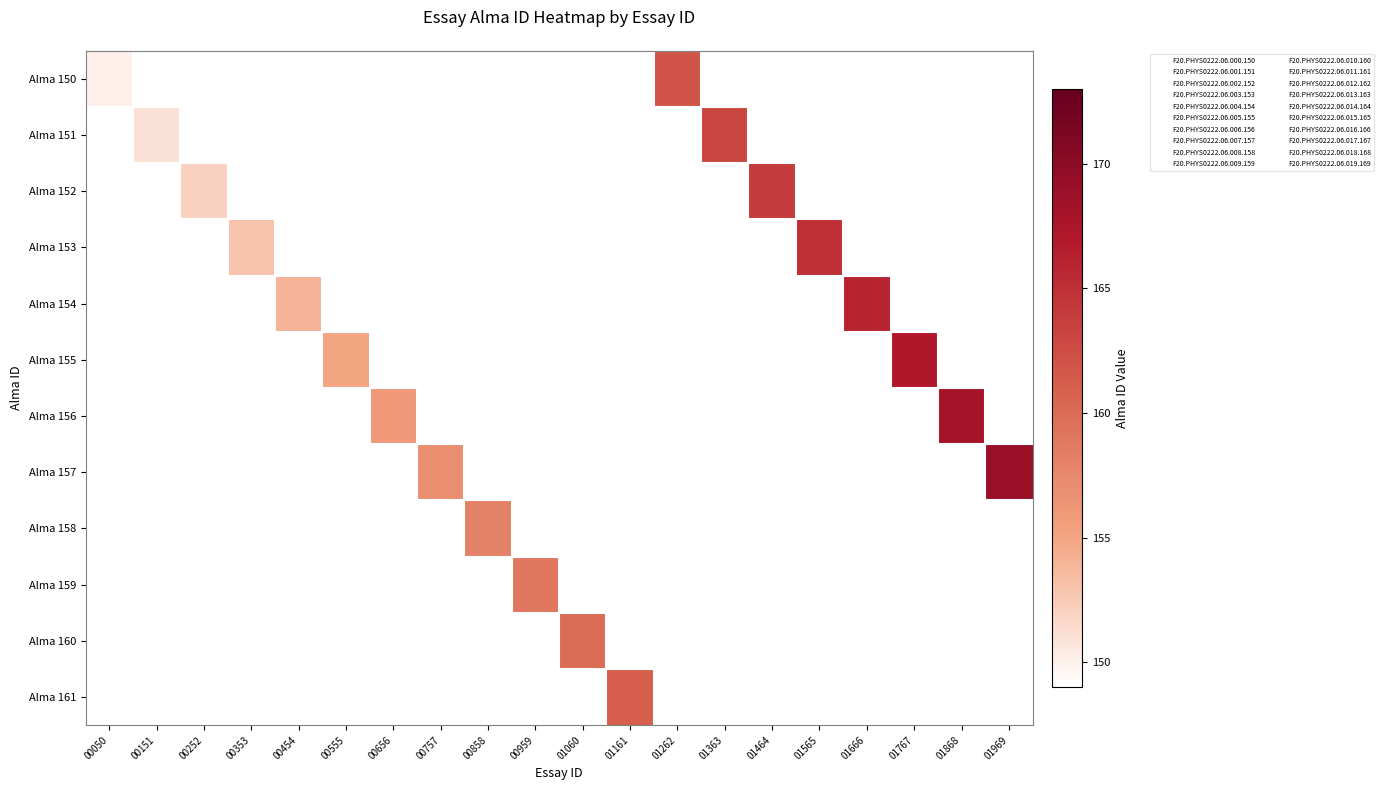

Which series changed the most between 00656 and 01868?

Alma 156